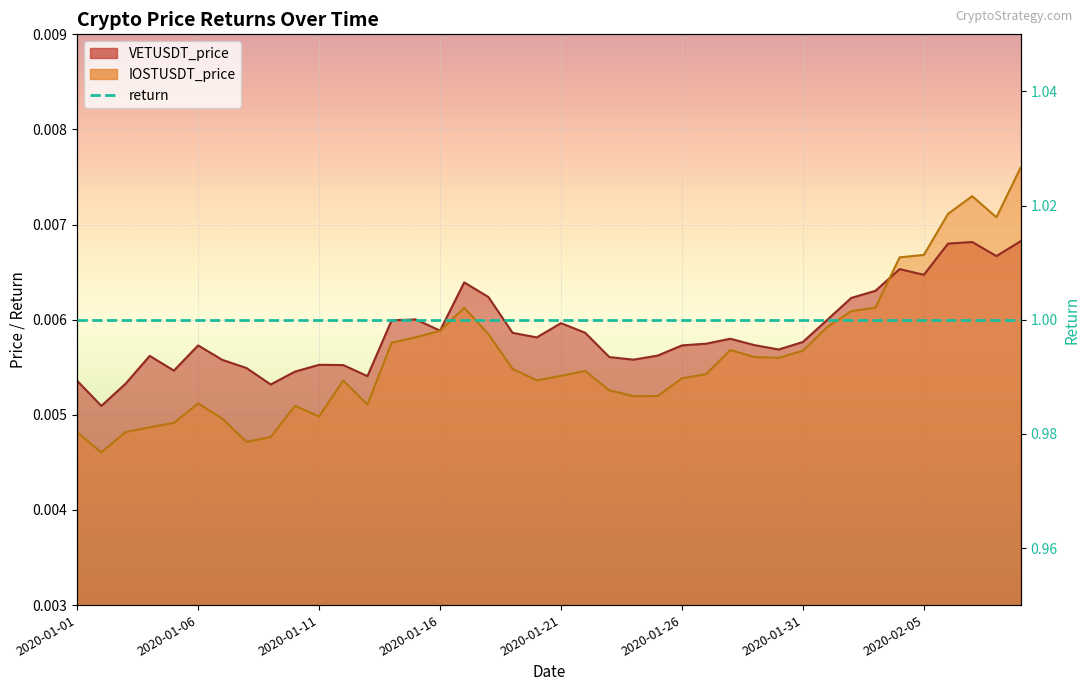

Which series has the largest total across all categories?

VETUSDT_price